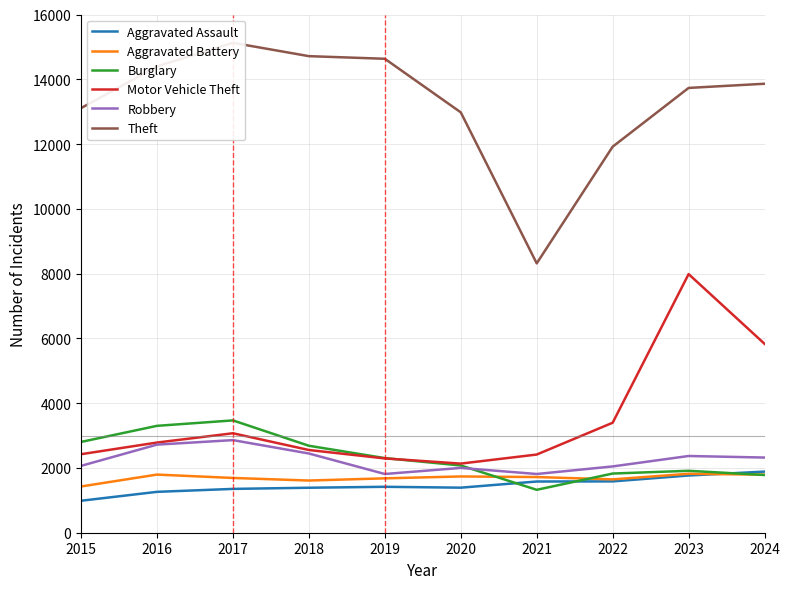

Is it true that Burglary equals 2803 at 2015?

True